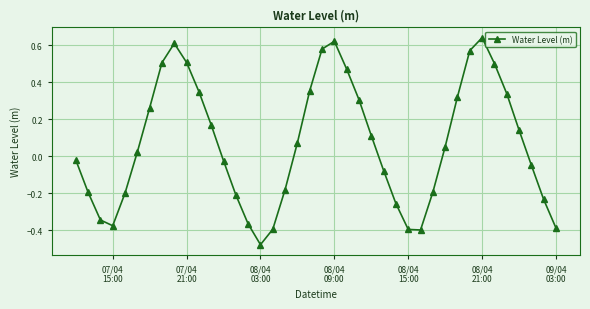

What is the sum of all values?

2.7